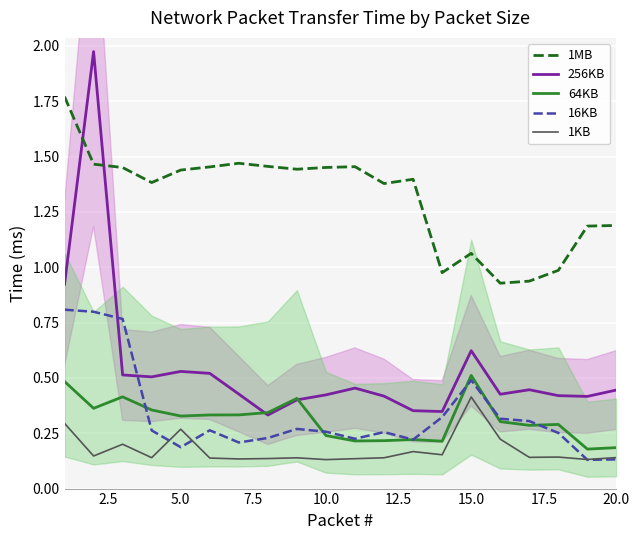

True or false: 256KB and 16KB intersect in this chart.

True